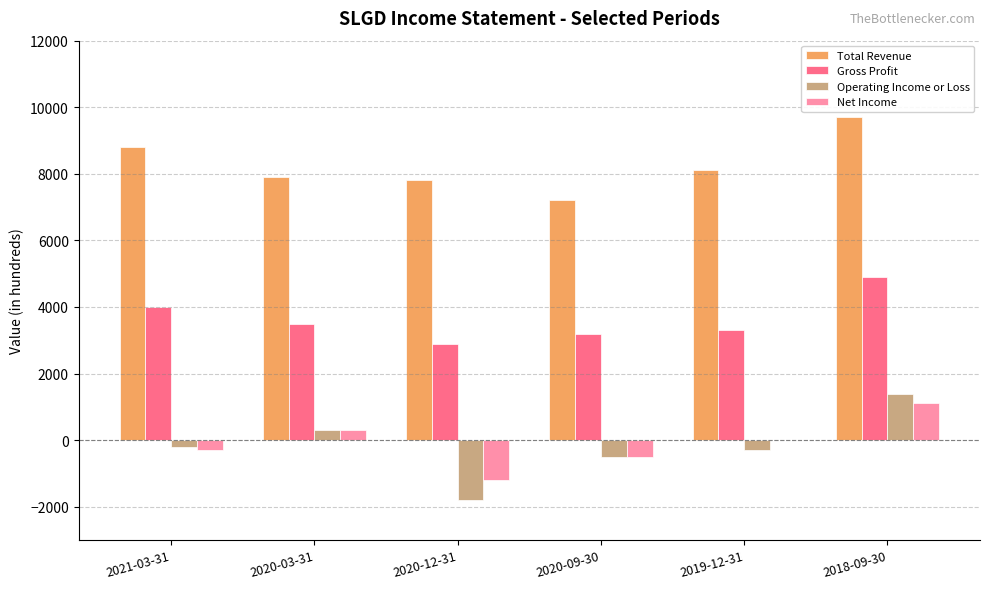

What is the maximum value for Operating Income or Loss?

1400